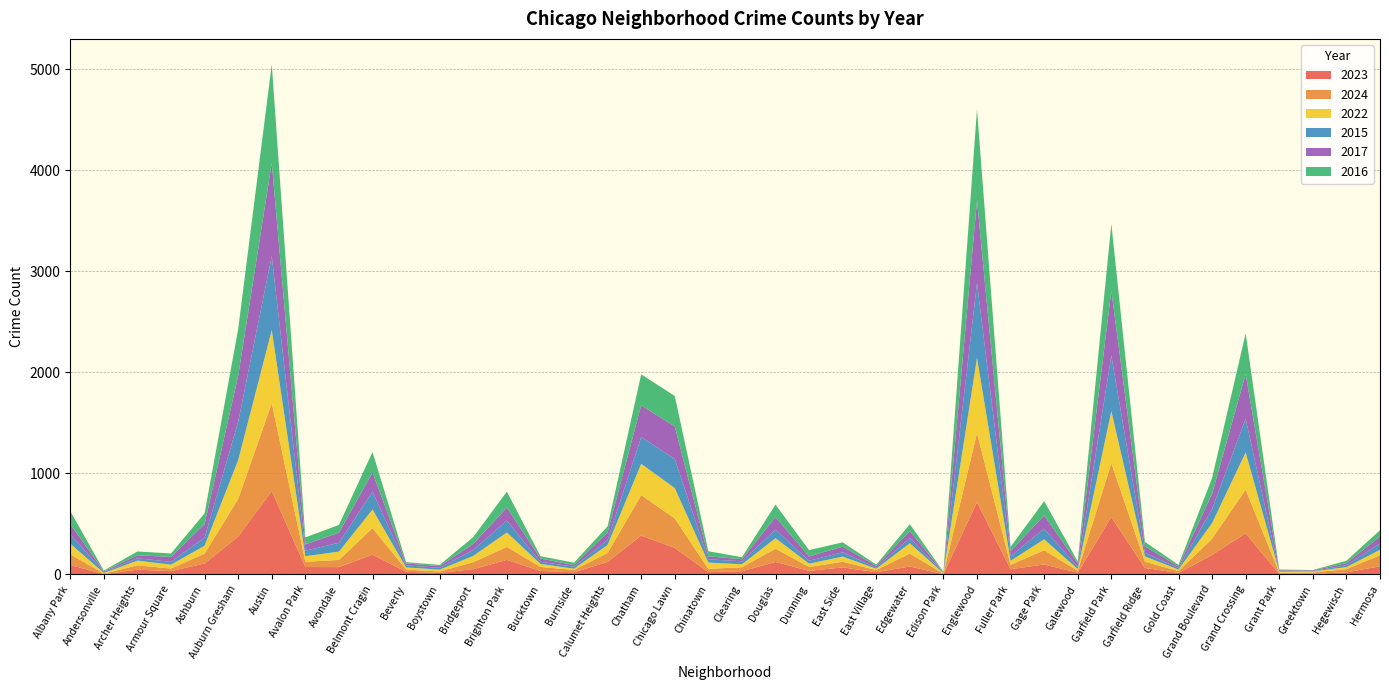

Reading left to right, extract all data points from this chart.

2023: Albany Park=94	Andersonville=3	Archer Heights=48	Armour Square=33	Ashburn=109	Auburn Gresham=375	Austin=826	Avalon Park=74	Avondale=73	Belmont Cragin=196	Beverly=27	Boystown=16	Bridgeport=53	Brighton Park=144	Bucktown=35	Burnside=21	Calumet Heights=125	Chatham=385	Chicago Lawn=263	Chinatown=23	Clearing=32	Douglas=124	Dunning=36	East Side=70	East Village=23	Edgewater=79	Edison Park=4	Englewood=717	Fuller Park=52	Gage Park=99	Galewood=18	Garfield Park=569	Garfield Ridge=64	Gold Coast=16	Grand Boulevard=193	Grand Crossing=407	Grant Park=6	Greektown=6	Hegewisch=21	Hermosa=81
2024: Albany Park=106	Andersonville=5	Archer Heights=43	Armour Square=26	Ashburn=98	Auburn Gresham=372	Austin=869	Avalon Park=52	Avondale=71	Belmont Cragin=263	Beverly=22	Boystown=14	Bridgeport=69	Brighton Park=129	Bucktown=40	Burnside=24	Calumet Heights=88	Chatham=400	Chicago Lawn=292	Chinatown=33	Clearing=40	Douglas=131	Dunning=39	East Side=56	East Village=21	Edgewater=128	Edison Park=4	Englewood=683	Fuller Park=44	Gage Park=141	Galewood=19	Garfield Park=531	Garfield Ridge=63	Gold Coast=18	Grand Boulevard=161	Grand Crossing=433	Grant Park=12	Greektown=14	Hegewisch=32	Hermosa=110
2022: Albany Park=105	Andersonville=7	Archer Heights=46	Armour Square=38	Ashburn=78	Auburn Gresham=385	Austin=723	Avalon Park=55	Avondale=82	Belmont Cragin=184	Beverly=21	Boystown=18	Bridgeport=62	Brighton Park=143	Bucktown=30	Burnside=12	Calumet Heights=79	Chatham=310	Chicago Lawn=300	Chinatown=62	Clearing=29	Douglas=104	Dunning=32	East Side=51	East Village=13	Edgewater=102	Edison Park=5	Englewood=743	Fuller Park=39	Gage Park=108	Galewood=17	Garfield Park=516	Garfield Ridge=52	Gold Coast=15	Grand Boulevard=155	Grand Crossing=368	Grant Park=9	Greektown=10	Hegewisch=20	Hermosa=53
2015: Albany Park=92	Andersonville=8	Archer Heights=24	Armour Square=28	Ashburn=80	Auburn Gresham=379	Austin=732	Avalon Park=54	Avondale=88	Belmont Cragin=177	Beverly=21	Boystown=18	Bridgeport=59	Brighton Park=118	Bucktown=21	Burnside=20	Calumet Heights=49	Chatham=265	Chicago Lawn=288	Chinatown=32	Clearing=30	Douglas=85	Dunning=29	East Side=43	East Village=11	Edgewater=53	Edison Park=3	Englewood=742	Fuller Park=47	Gage Park=105	Galewood=21	Garfield Park=551	Garfield Ridge=36	Gold Coast=15	Grand Boulevard=139	Grand Crossing=333	Grant Park=2	Greektown=4	Hegewisch=20	Hermosa=62
2017: Albany Park=102	Andersonville=8	Archer Heights=29	Armour Square=49	Ashburn=134	Auburn Gresham=455	Austin=922	Avalon Park=63	Avondale=100	Belmont Cragin=189	Beverly=18	Boystown=17	Bridgeport=60	Brighton Park=128	Bucktown=32	Burnside=16	Calumet Heights=76	Chatham=314	Chicago Lawn=322	Chinatown=30	Clearing=20	Douglas=124	Dunning=42	East Side=57	East Village=17	Edgewater=68	Edison Park=7	Englewood=817	Fuller Park=49	Gage Park=132	Galewood=34	Garfield Park=641	Garfield Ridge=63	Gold Coast=15	Grand Boulevard=151	Grand Crossing=441	Grant Park=13	Greektown=7	Hegewisch=19	Hermosa=71
2016: Albany Park=128	Andersonville=8	Archer Heights=38	Armour Square=34	Ashburn=106	Auburn Gresham=463	Austin=974	Avalon Park=69	Avondale=76	Belmont Cragin=203	Beverly=13	Boystown=12	Bridgeport=67	Brighton Park=158	Bucktown=23	Burnside=24	Calumet Heights=60	Chatham=306	Chicago Lawn=301	Chinatown=50	Clearing=20	Douglas=123	Dunning=63	East Side=41	East Village=13	Edgewater=67	Edison Park=4	Englewood=901	Fuller Park=43	Gage Park=141	Galewood=20	Garfield Park=660	Garfield Ridge=45	Gold Coast=16	Grand Boulevard=156	Grand Crossing=404	Grant Park=7	Greektown=3	Hegewisch=24	Hermosa=61